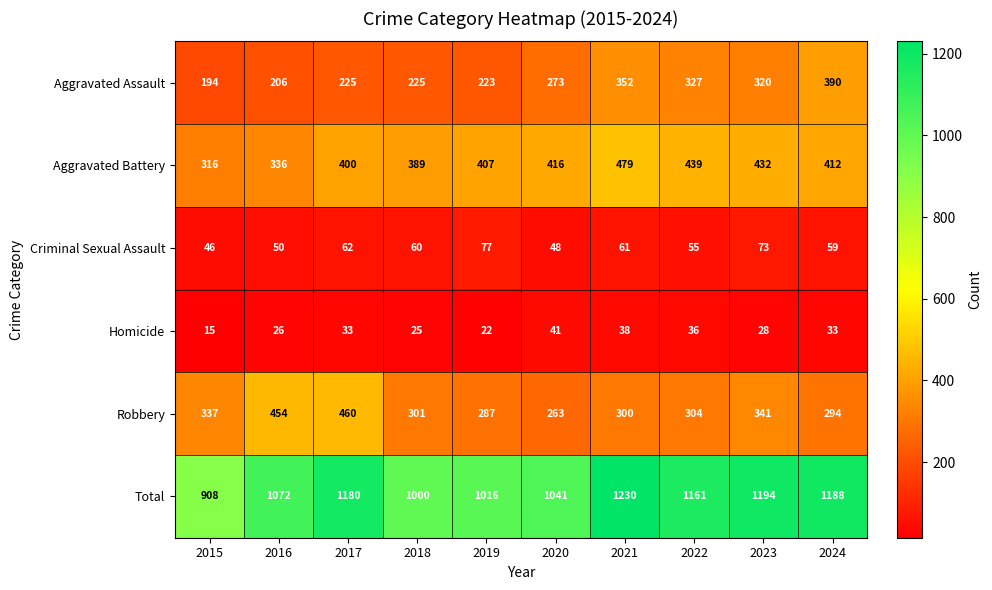

At how many categories does at least one series exceed 388?

10